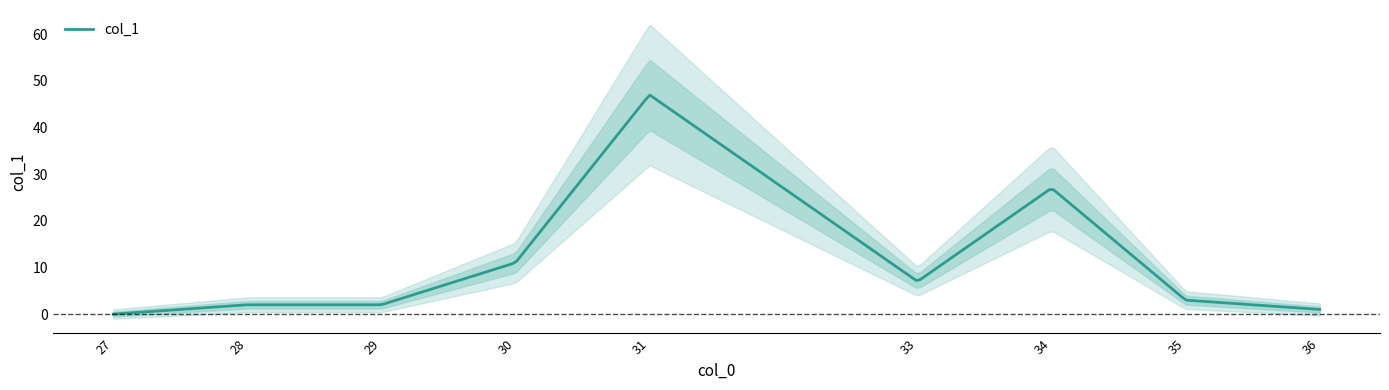

Reading left to right, list all the values displayed in this chart.

27=0	28=2	29=2	30=11	31=47	33=7	34=27	35=3	36=1